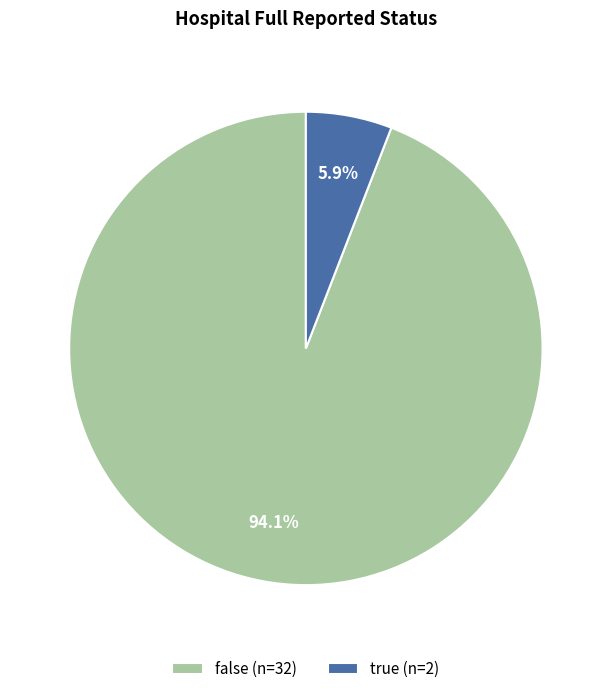

Which slice is the largest?

false